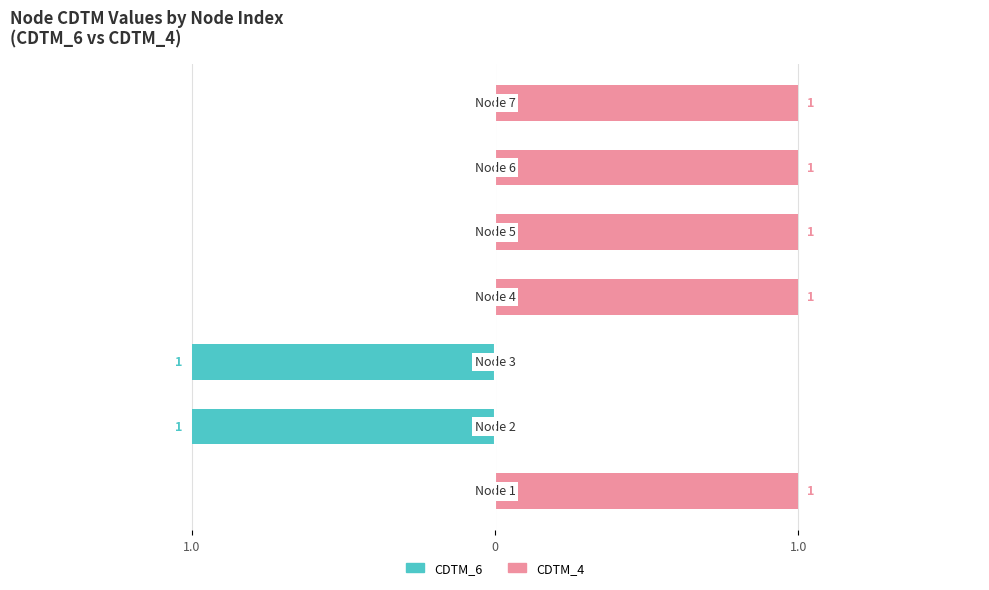

Count the number of categories in the chart.

7